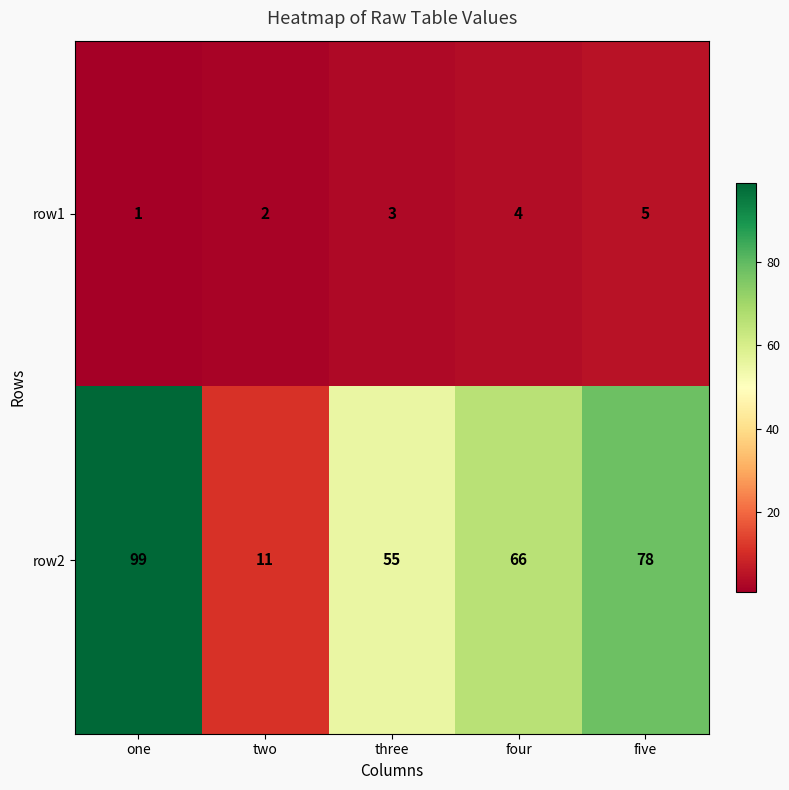

What is the spread (max minus min) of values at one?

98